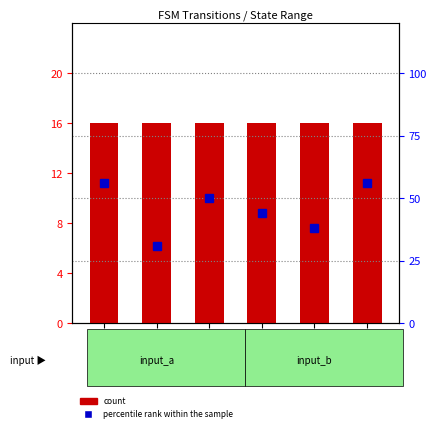

True or false: count has a value of 24 at 48-63.

False